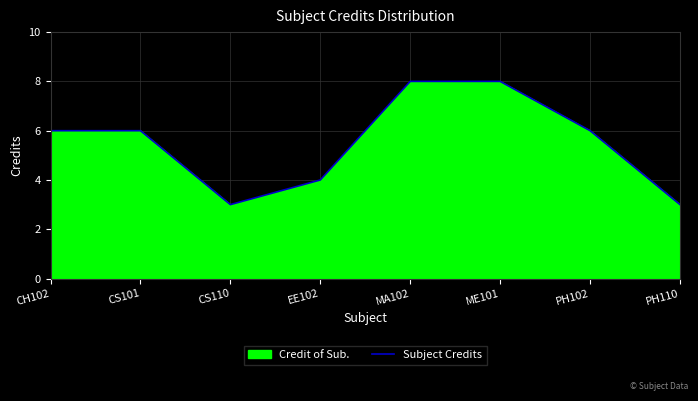

Rank the categories by value from lowest to highest.

CS110, PH110, EE102, CH102, CS101, PH102, MA102, ME101